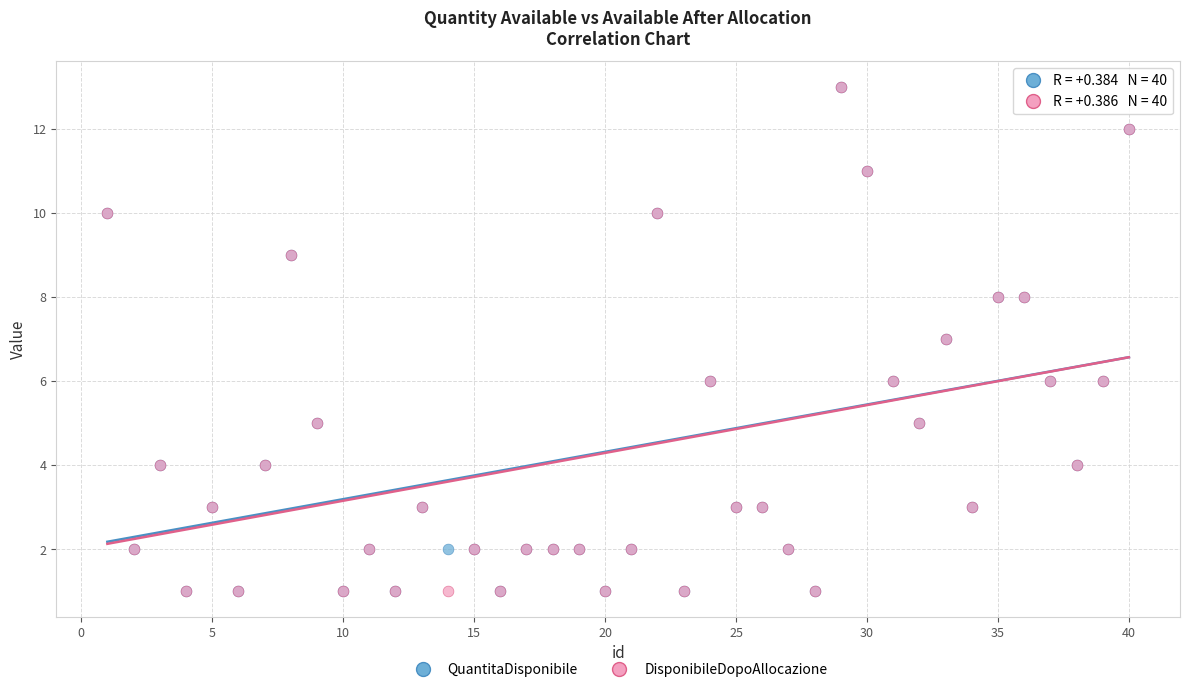

What are all the series names shown in the legend?

QuantitaDisponibile, DisponibileDopoAllocazione